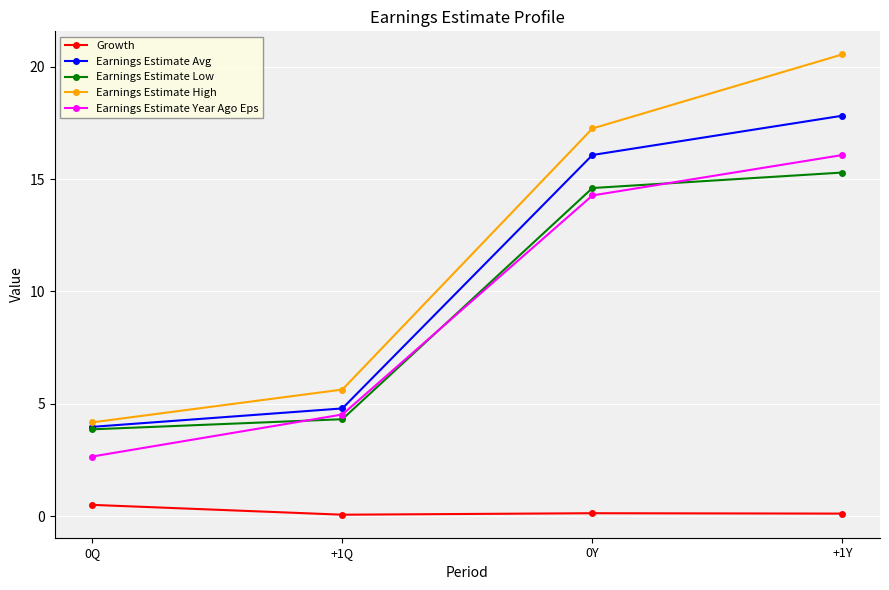

What is the total value across all series at +1Y?

69.8